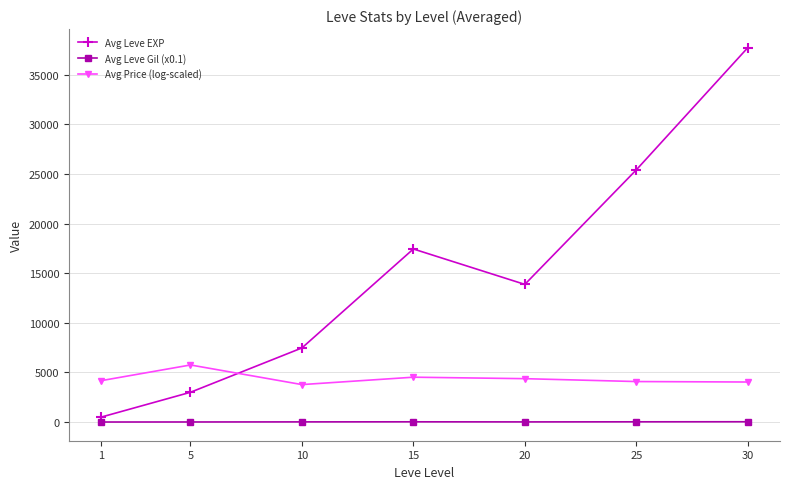

Rank the series at 10 from lowest to highest value.

Avg Leve Gil (x0.1), Avg Price (log-scaled), Avg Leve EXP